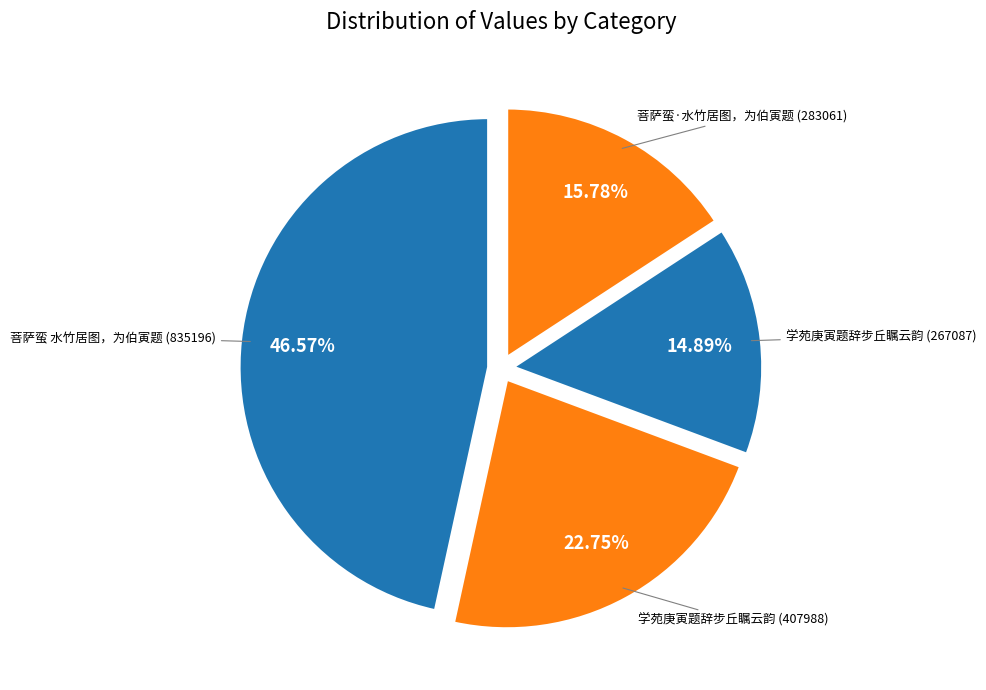

How many segments does this pie chart have?

4